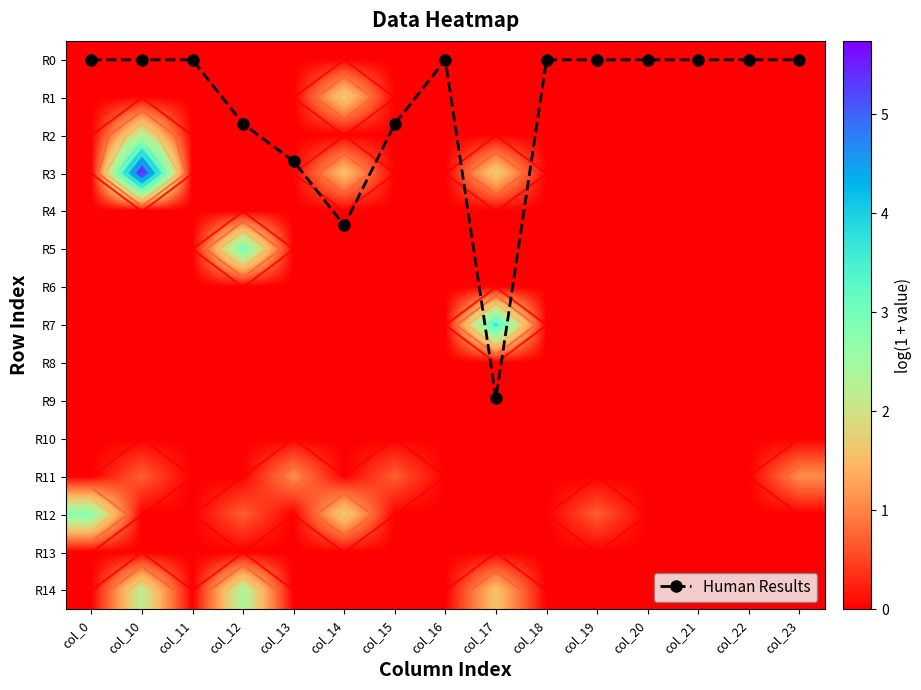

Rank the series at col_14 from lowest to highest value.

R0, R2, R4, R5, R6, R7, R8, R9, R10, R11, R13, R14, R3, R1, R12, Human Results